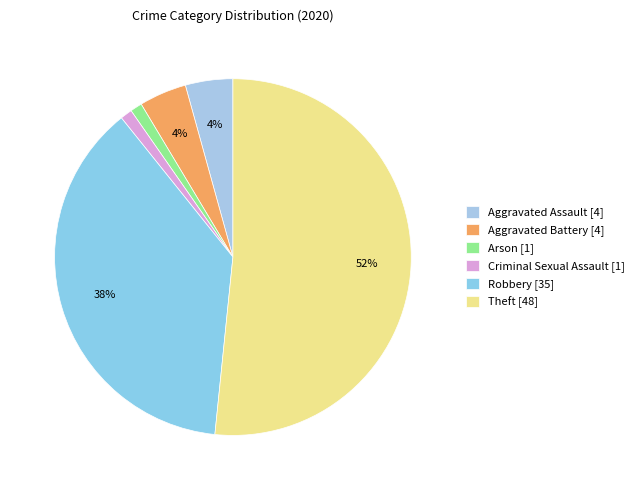

To the nearest percent, what is the average slice percentage?

17%